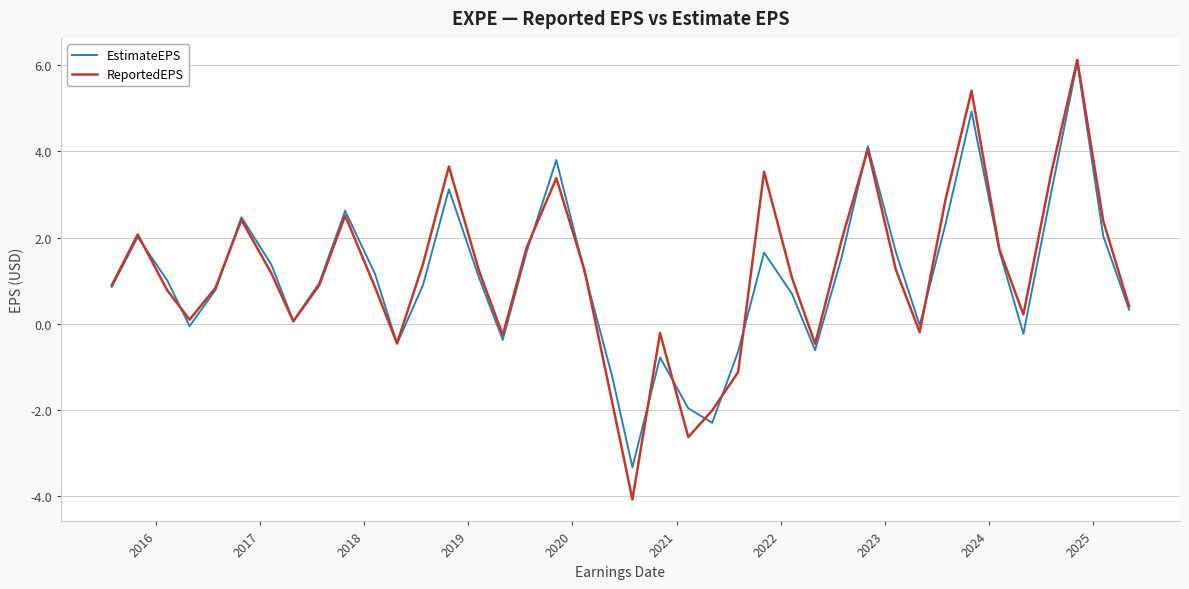

What is the maximum value for EstimateEPS?

6.1